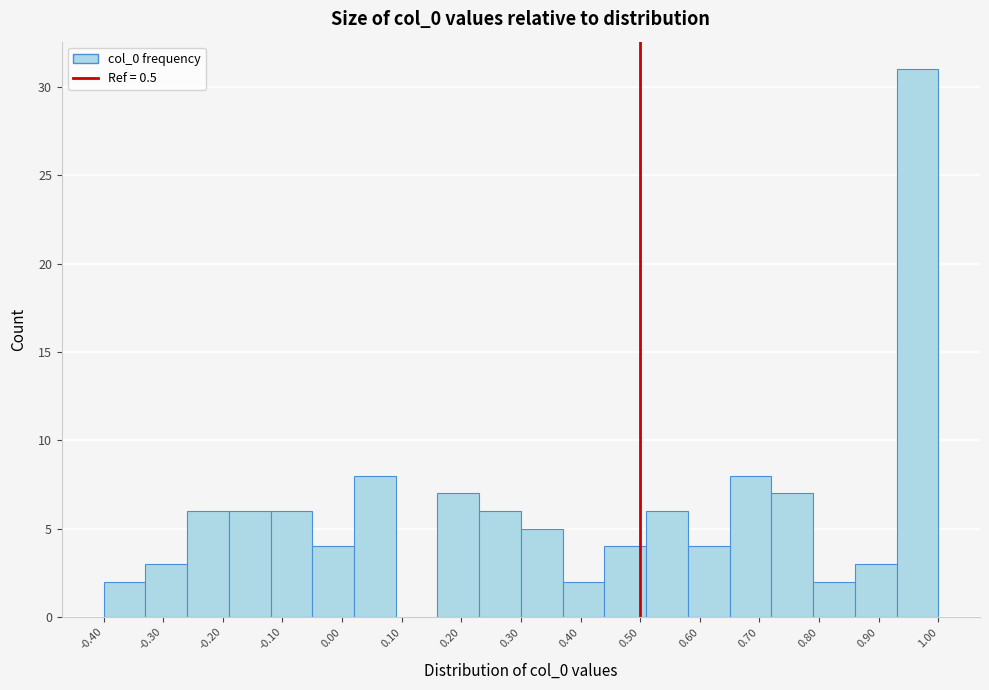

Over which range of the x-axis is the bar tallest?

0.93 to 1.00